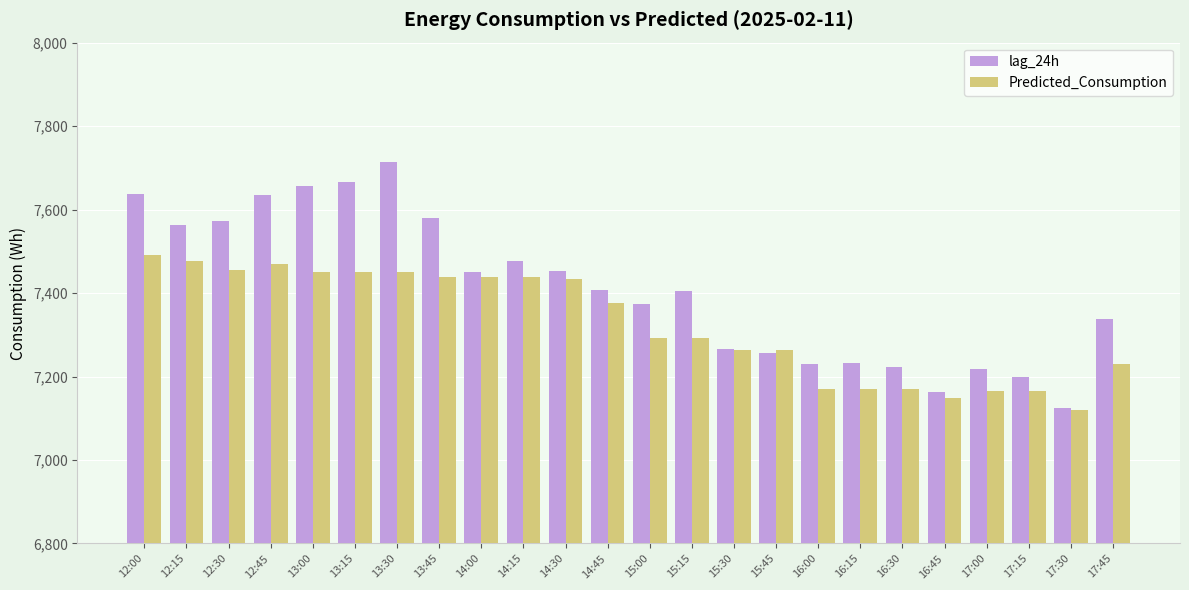

Which series has the largest total across all categories?

lag_24h